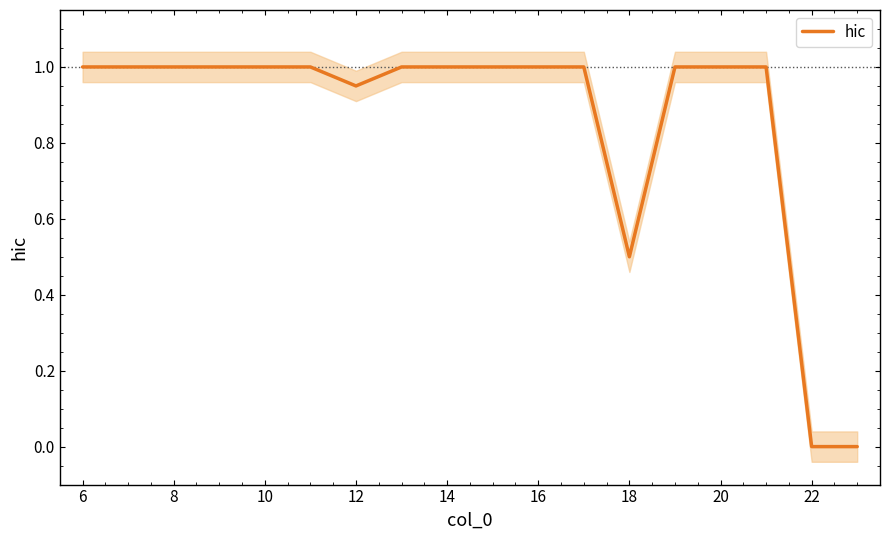

True or false: there are more than 2 points higher than both neighbors.

False